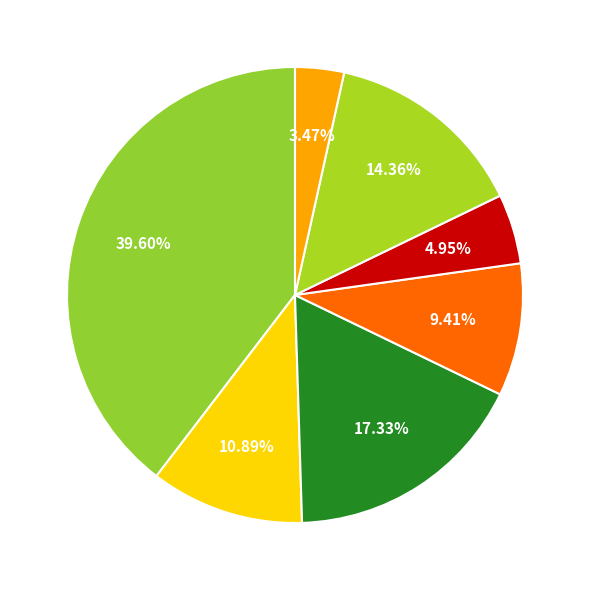

How many slices are in this pie chart?

7